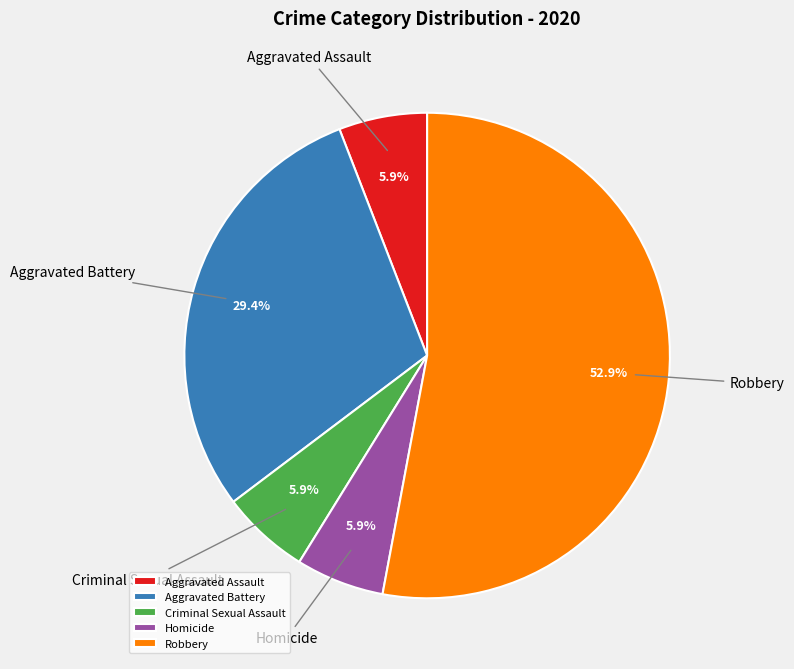

To the nearest percent, what is the average slice percentage?

20%